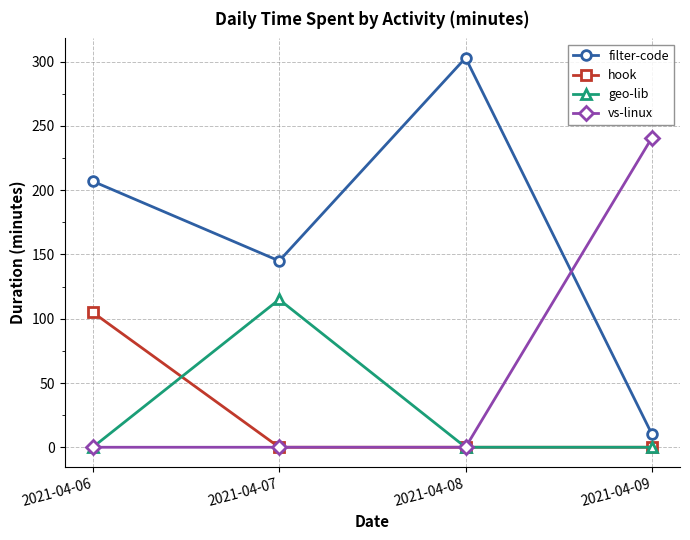

True or false: hook and filter-code cross at least once.

False